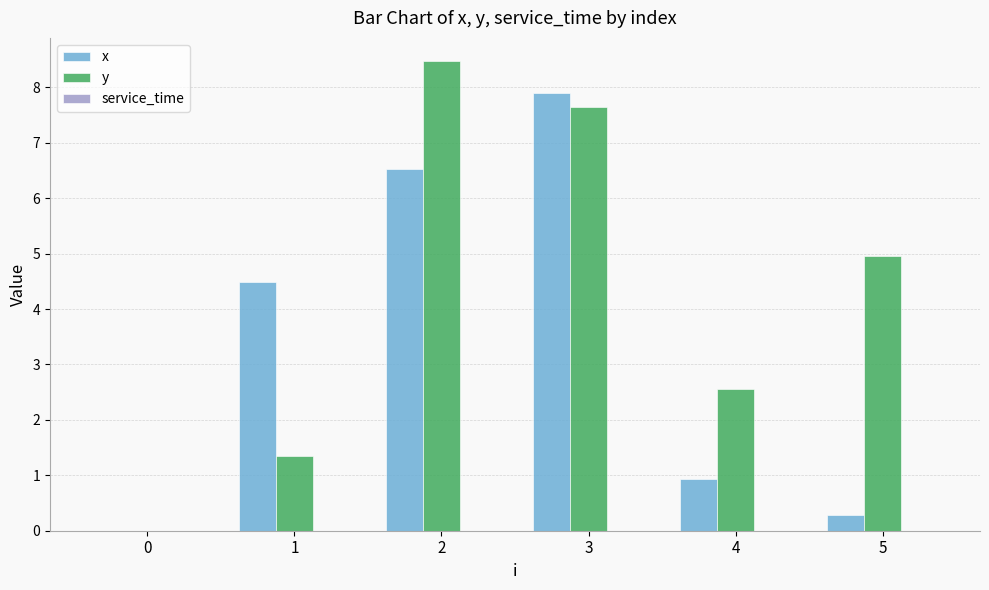

Read the x value at 3.

7.9